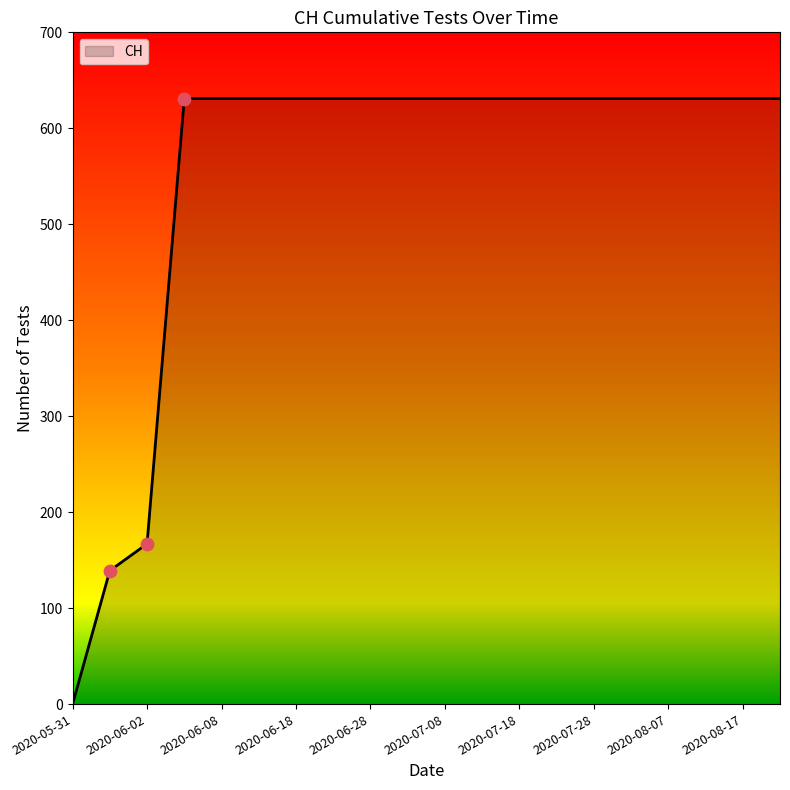

What is the maximum value shown in the chart?

631